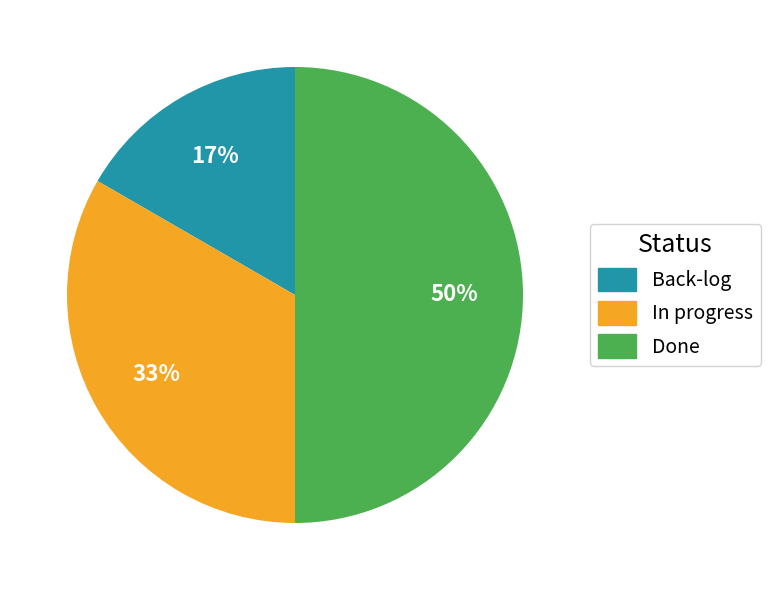

Do Done and In progress together represent more than half of the pie?

Yes